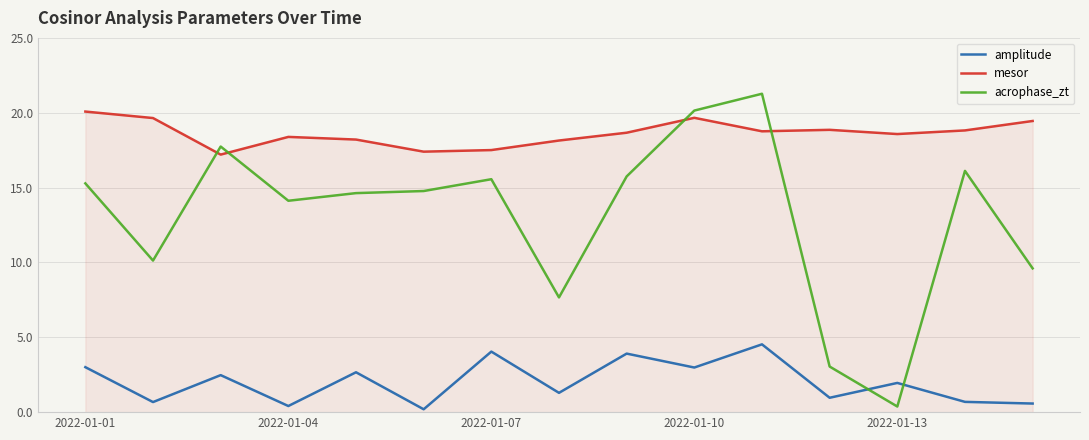

Rank the series by their average value, from highest to lowest.

mesor, acrophase_zt, amplitude